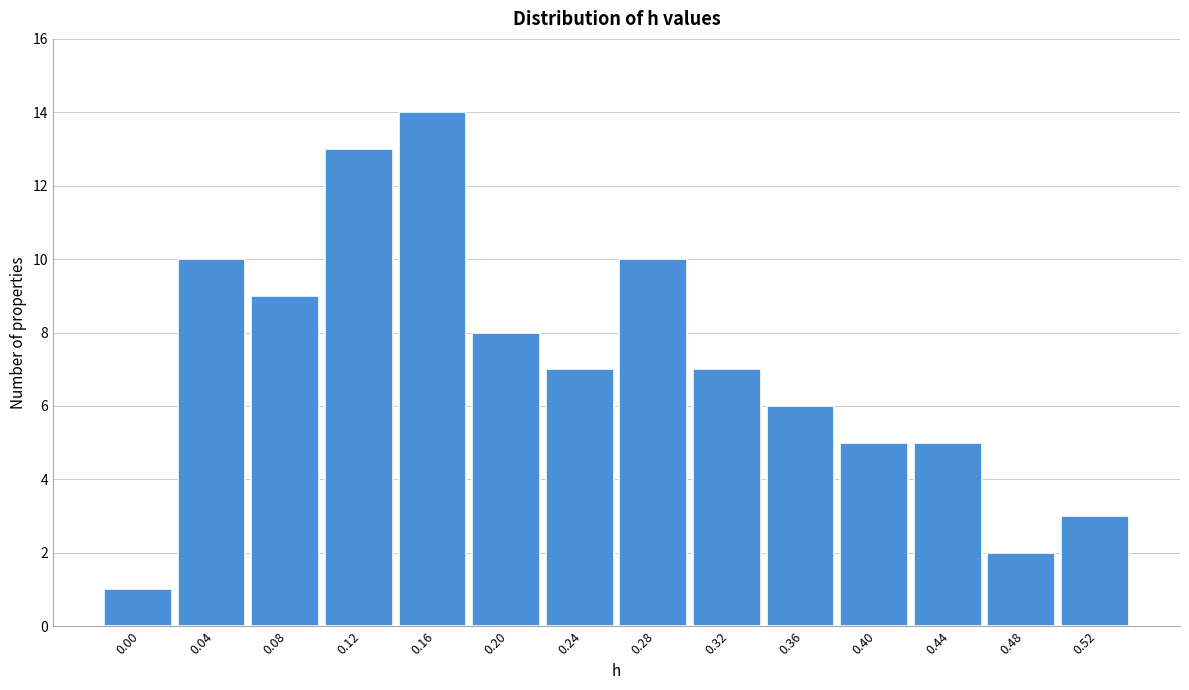

Reading left to right, what are all the values shown in this chart?

1	10	9	13	14	8	7	10	7	6	5	5	2	3